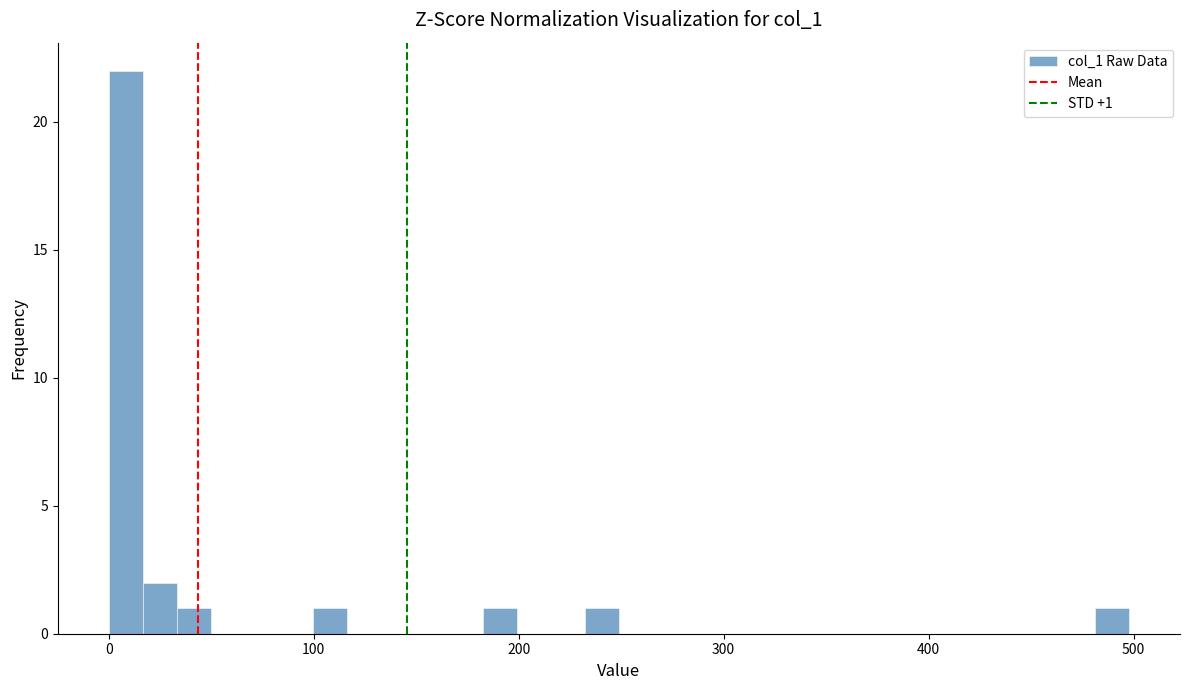

Read against the x-axis, roughly where is the centre of the tallest bar?

10